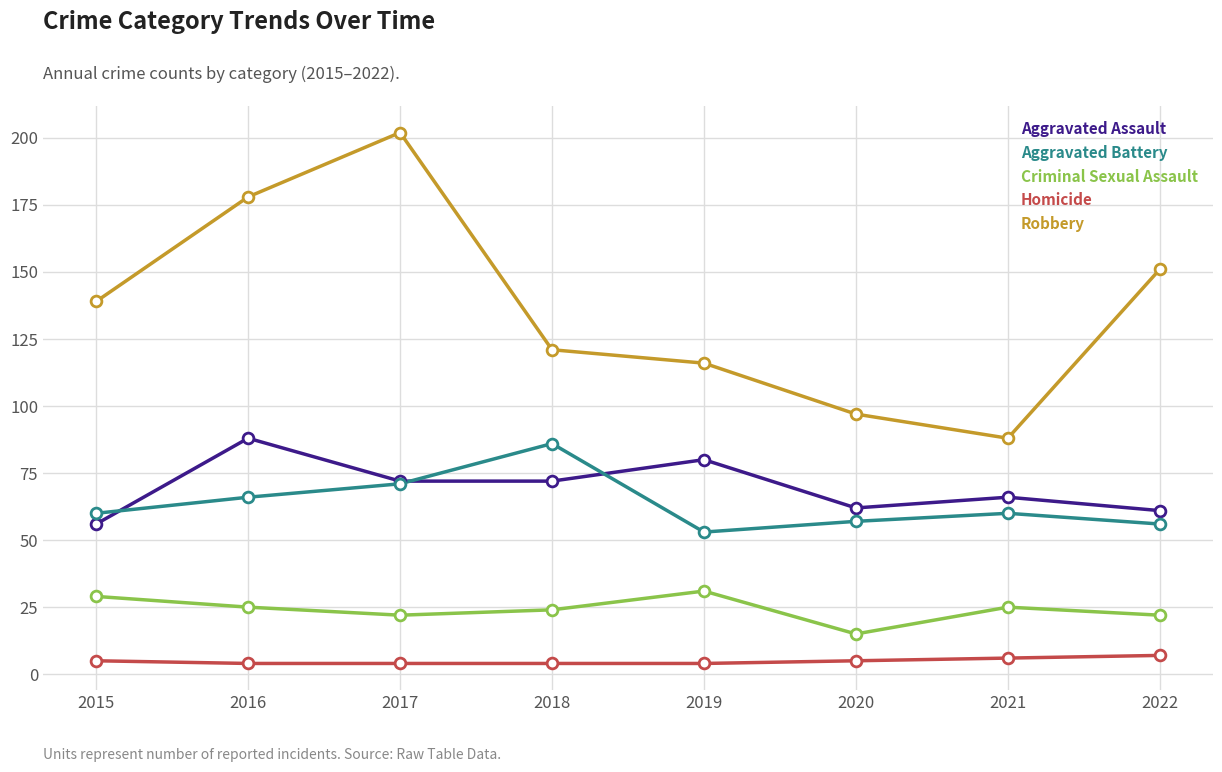

At how many categories does at least one series exceed 124?

4